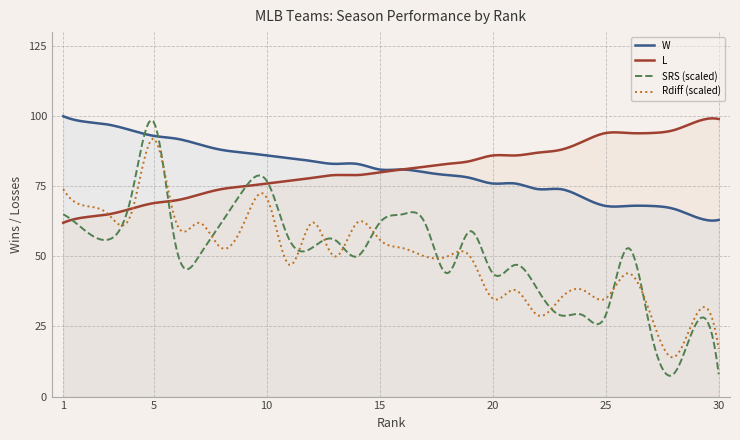

Is the value of Rdiff at 22 greater than the value of W at 7?

No